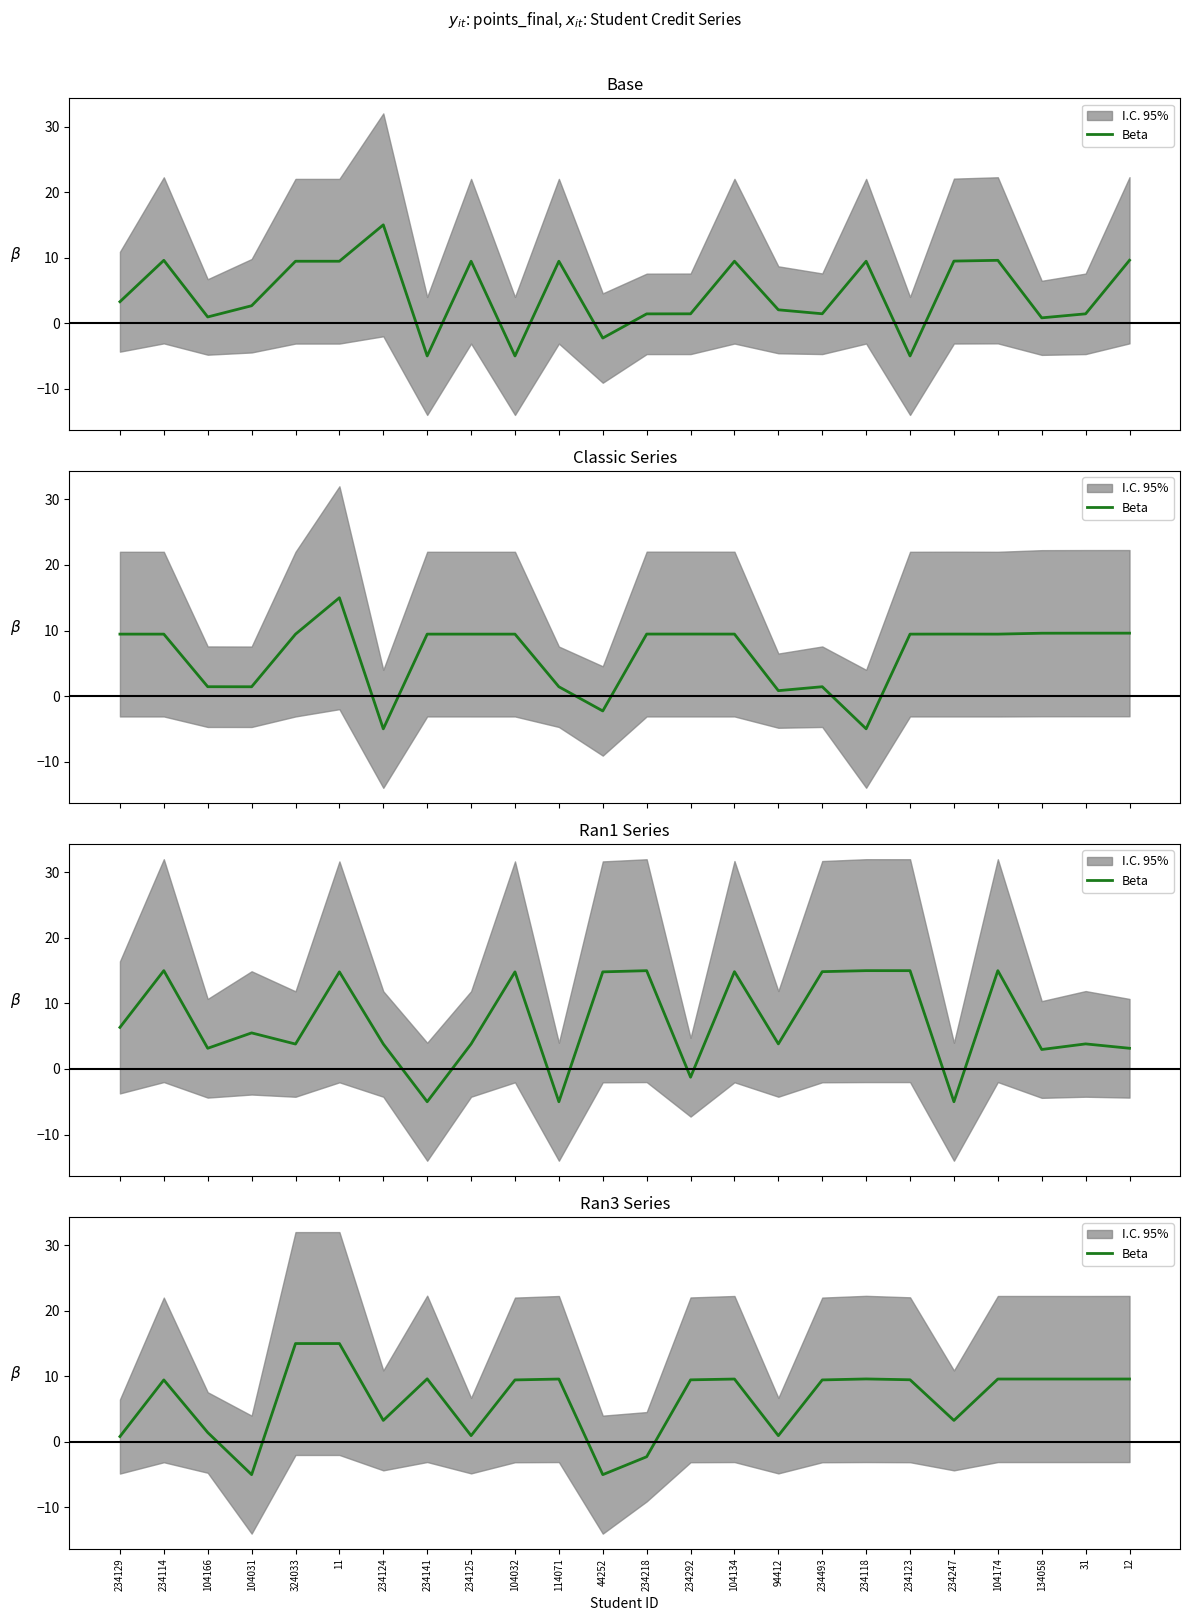

What is the value of the 8th point from the left?

9.6